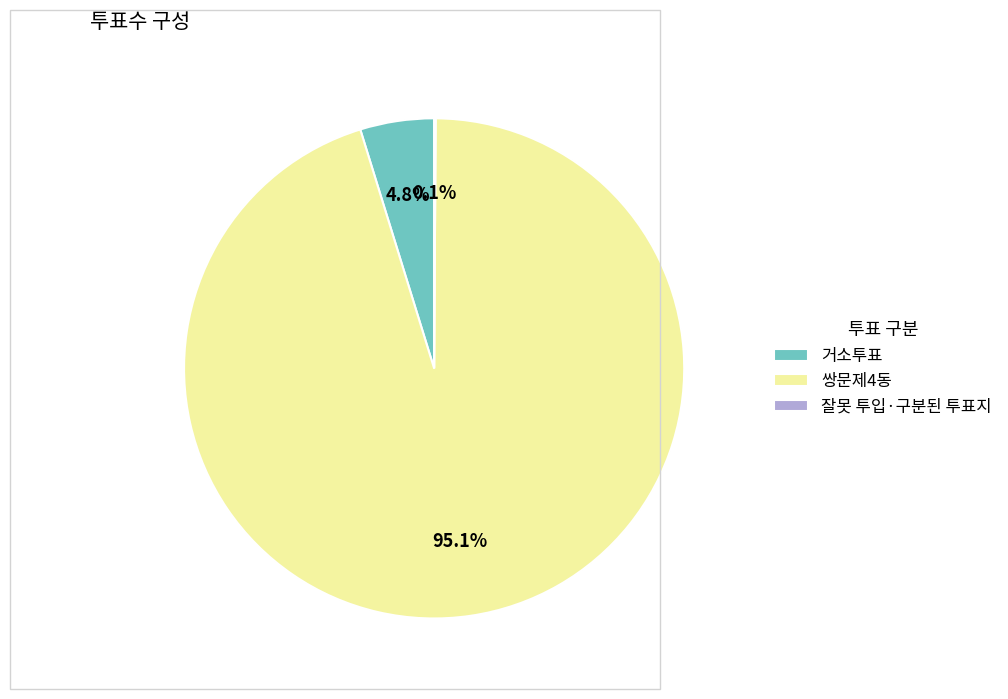

Between 거소투표 and 쌍문제4동, which is larger?

쌍문제4동